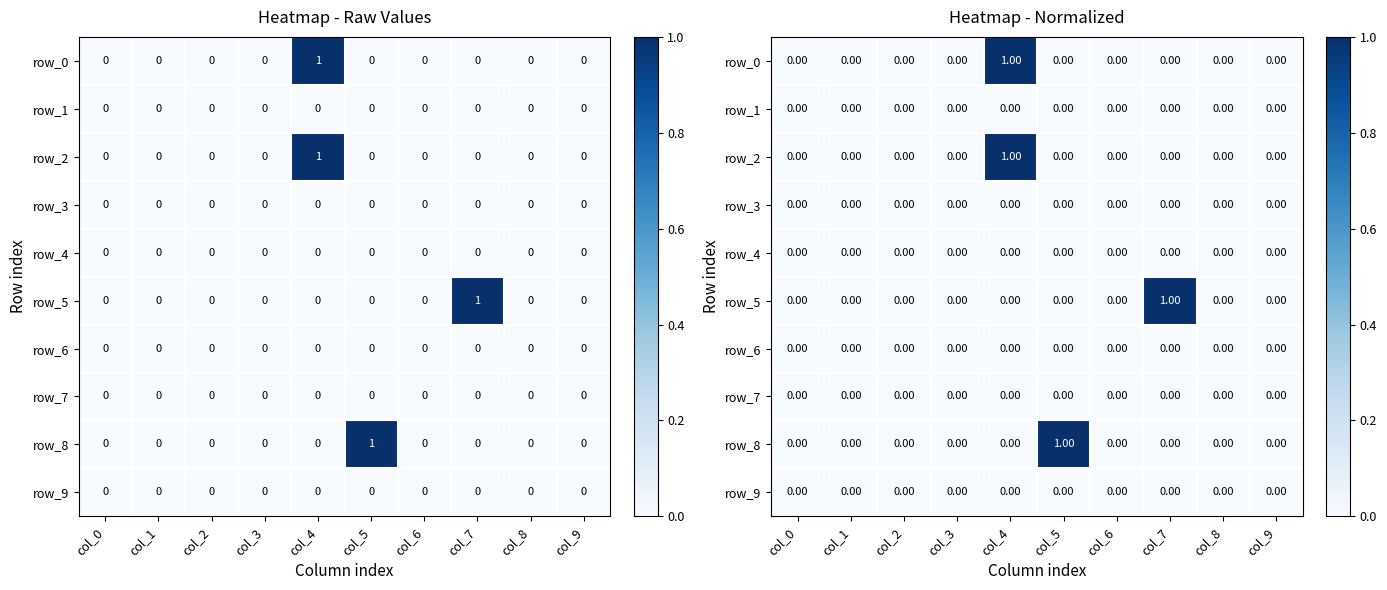

Count the number of data series in this chart.

10